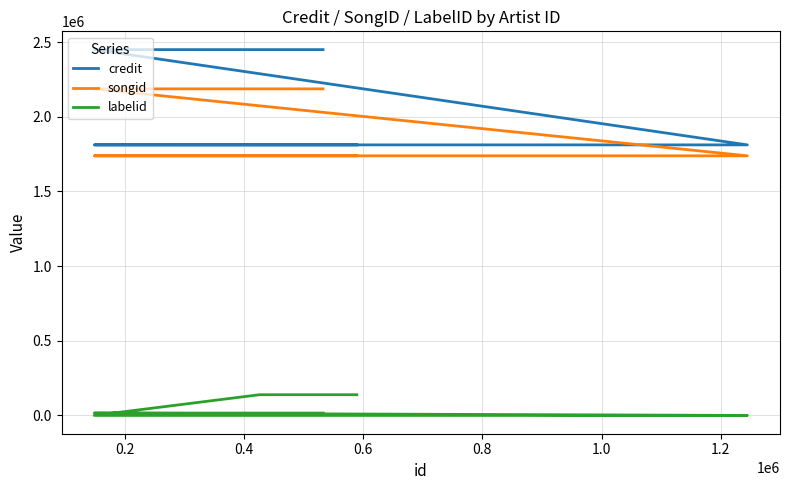

How many categories are shown in the chart?

7